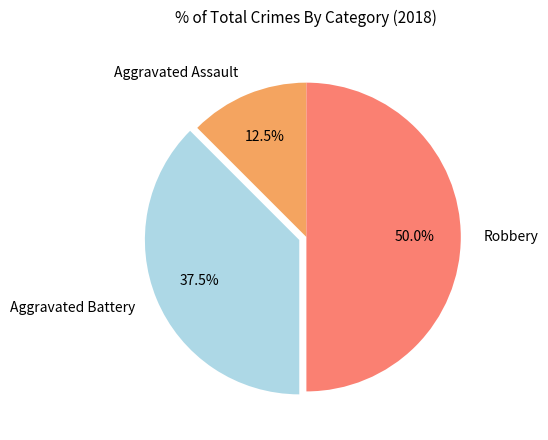

Does Aggravated Battery account for over 50% of the chart?

No